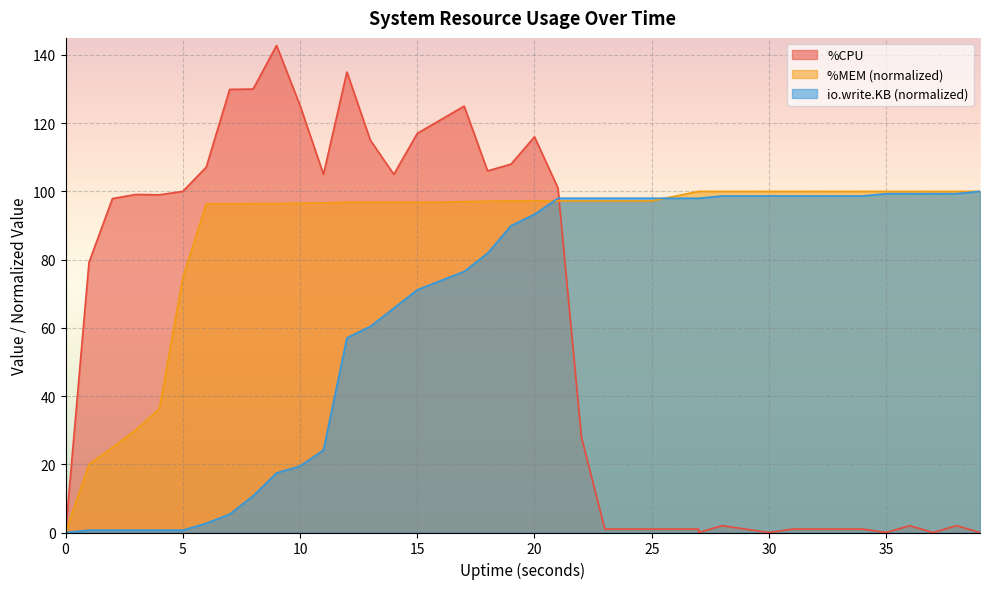

Between 25 and 33, which is larger?

25